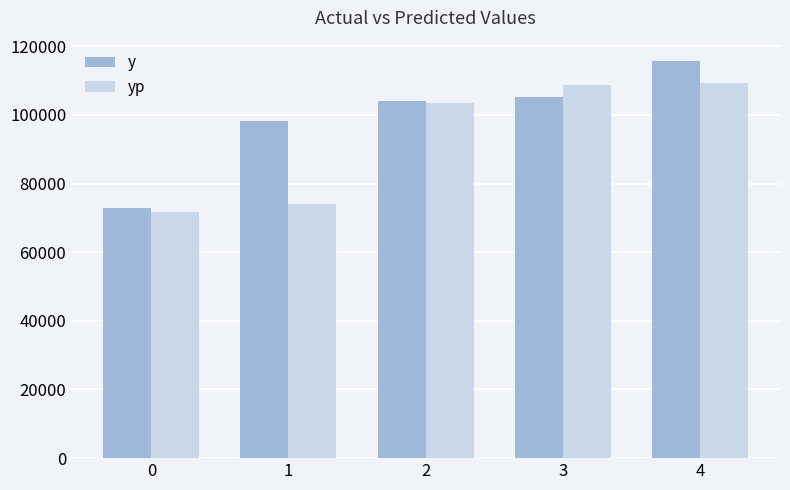

What are all the series names shown in the legend?

y, yp